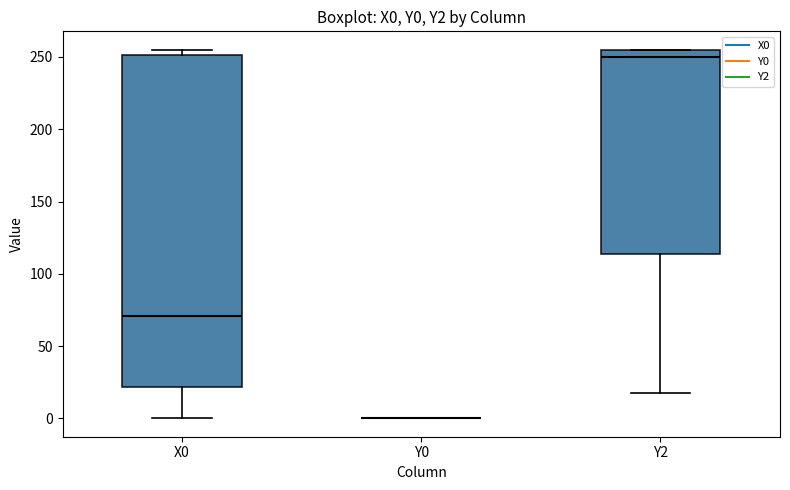

Reading left to right, transcribe this box plot: for each box, give where its median line is, the range the box spans, and where its two whiskers end, as read against the y-axis. The values are not printed on the chart, so give them approximately, as read against the axis.

X0: median 70, box 20 to 250, whiskers 0 to 255
Y0: box collapsed to a line at 0, whiskers 0 to 0
Y2: median 250, box 115 to 255, whiskers 20 to 255